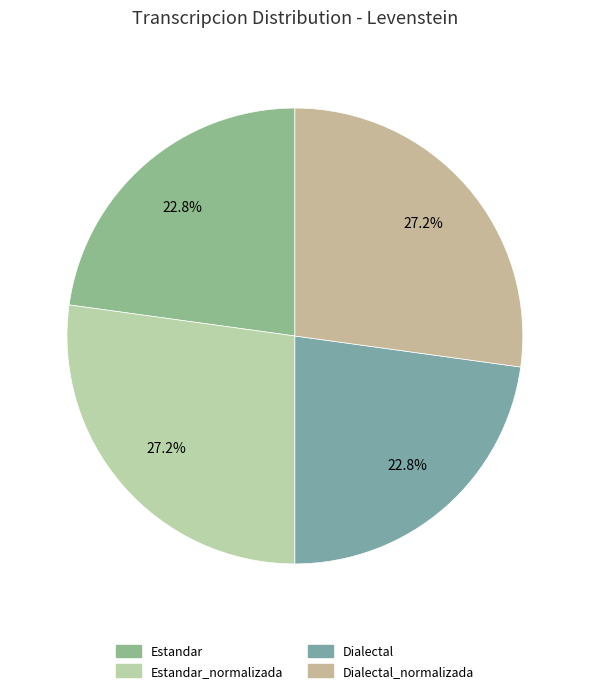

Rank the categories by value from lowest to highest.

Estandar, Dialectal, Estandar_normalizada, Dialectal_normalizada